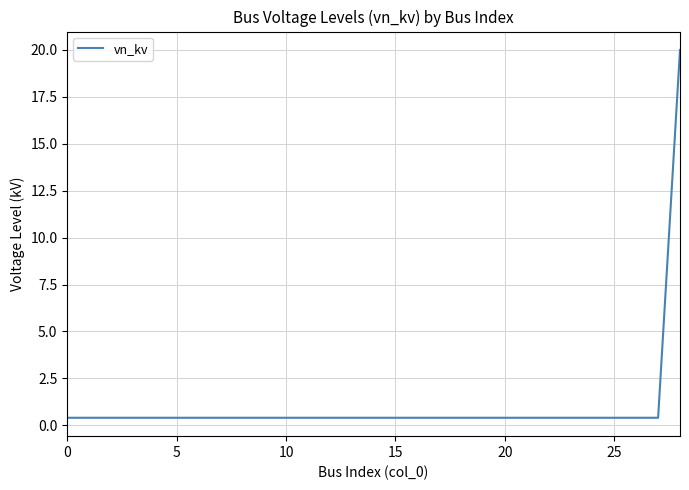

What is the maximum value shown in the chart?

20.0